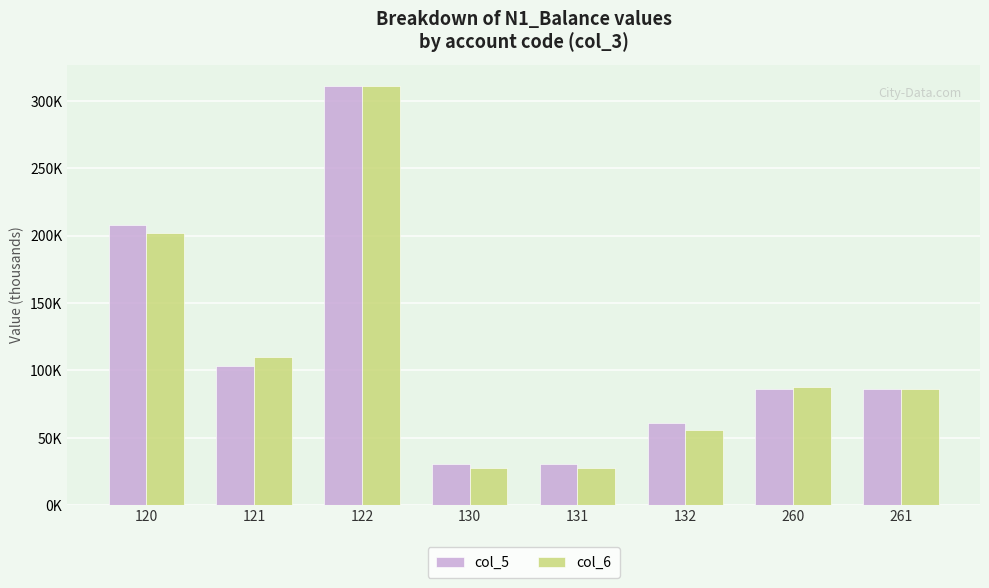

Reading left to right, list all the values displayed in this chart.

col_5: 120=207755.9	121=103589.1	122=311345.0	130=30639.0	131=30634.0	132=61273.0	260=85917.5	261=85917.5
col_6: 120=201714.5	121=109630.5	122=311345.0	130=27915.0	131=27910.0	132=55825.0	260=87442.3	261=86522.3